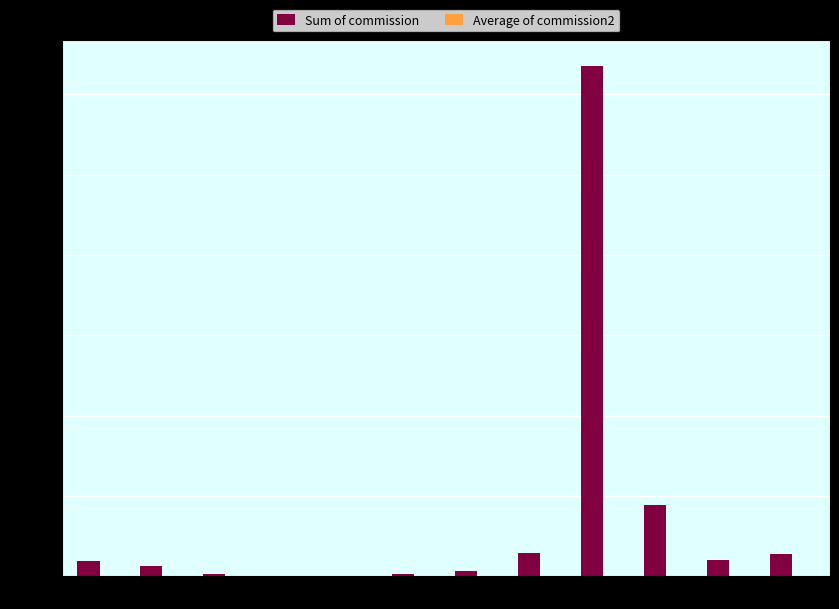

Which series has the largest total across all categories?

Sum of commission